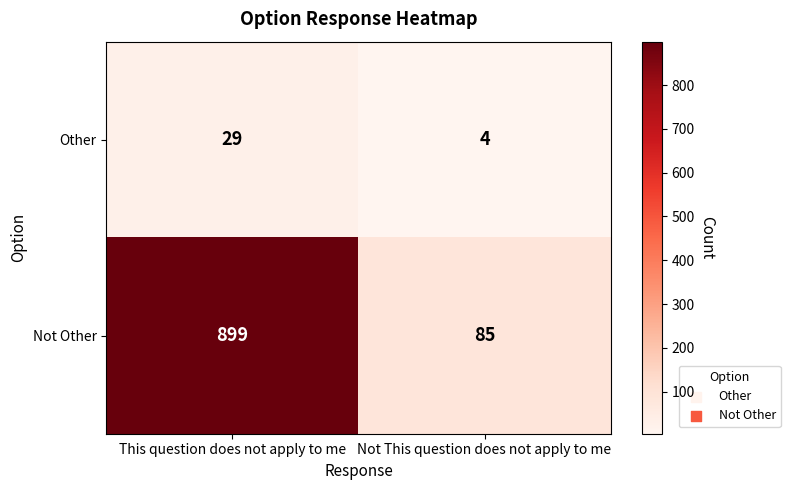

What is the total value across all series at Not This question does not apply to me?

89